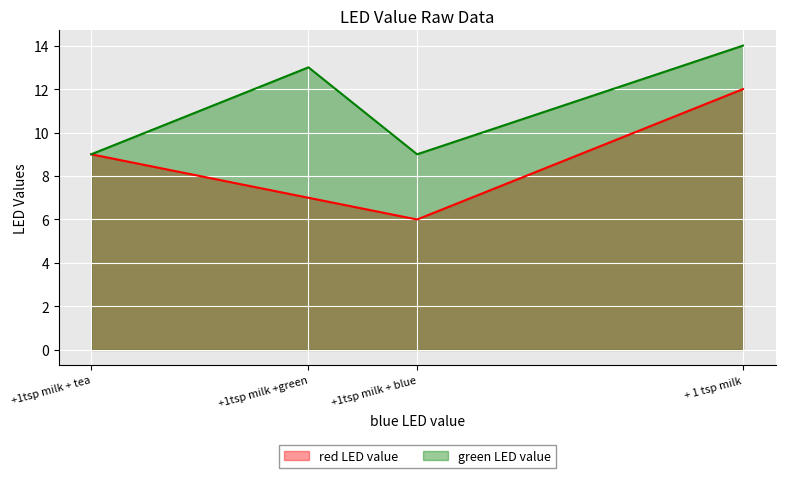

Between +1tsp milk + tea and + 1 tsp milk, which is larger?

+ 1 tsp milk